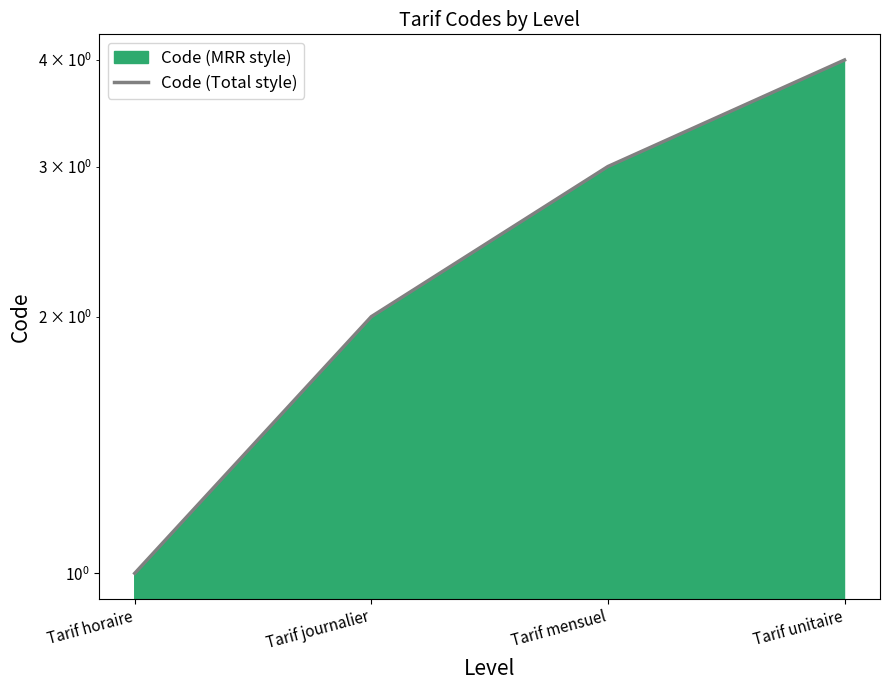

True or false: the data has more than 2 interior local peaks.

False